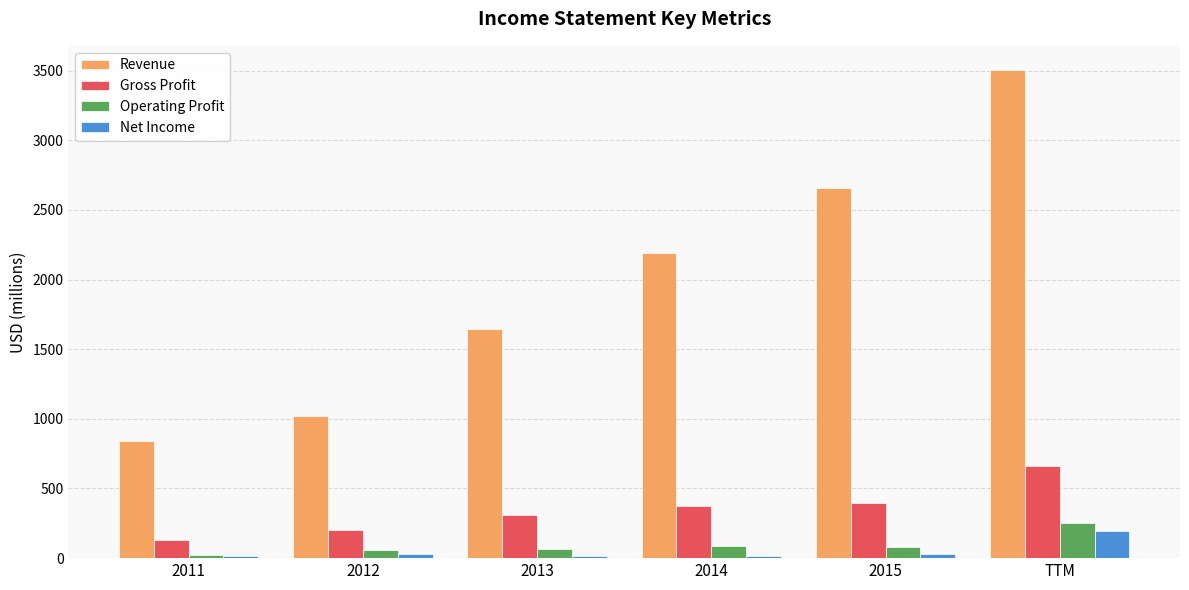

What is the difference between the maximum and minimum values in the Revenue series?

2663